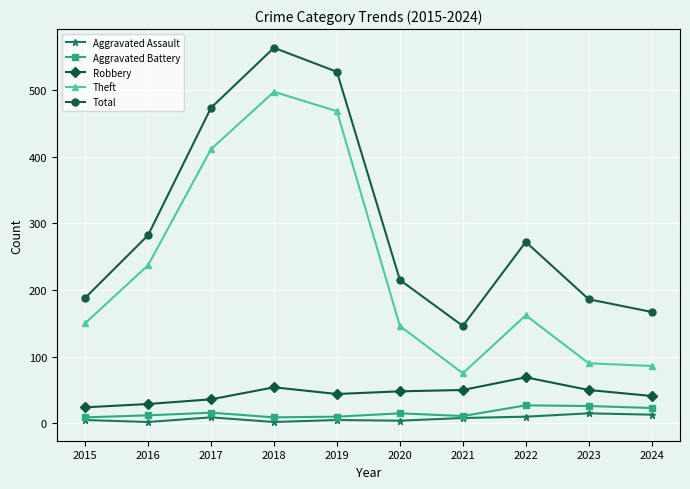

Is it true that Total equals 146 at 2021?

True